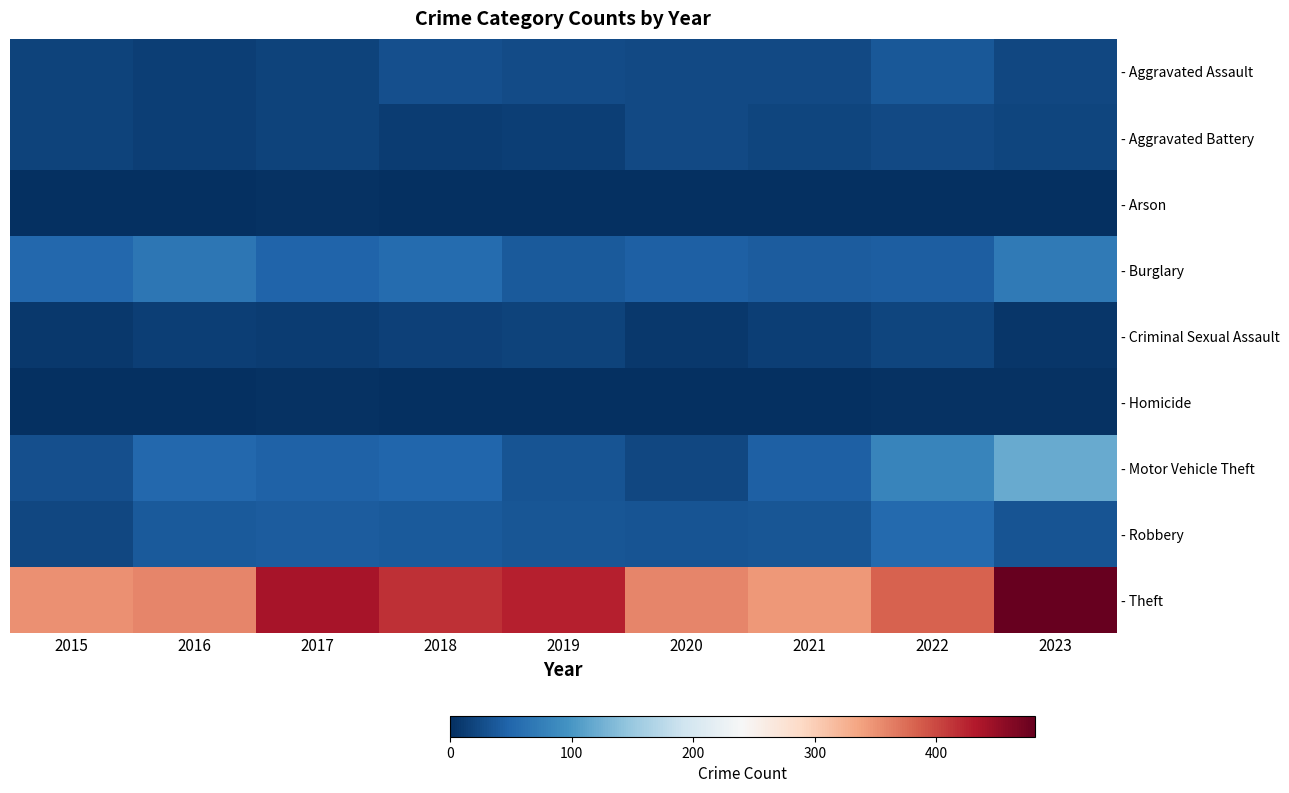

List the series in order of their peak value, lowest first.

- Arson, - Homicide, - Criminal Sexual Assault, - Aggravated Battery, - Aggravated Assault, - Robbery, - Burglary, - Motor Vehicle Theft, - Theft